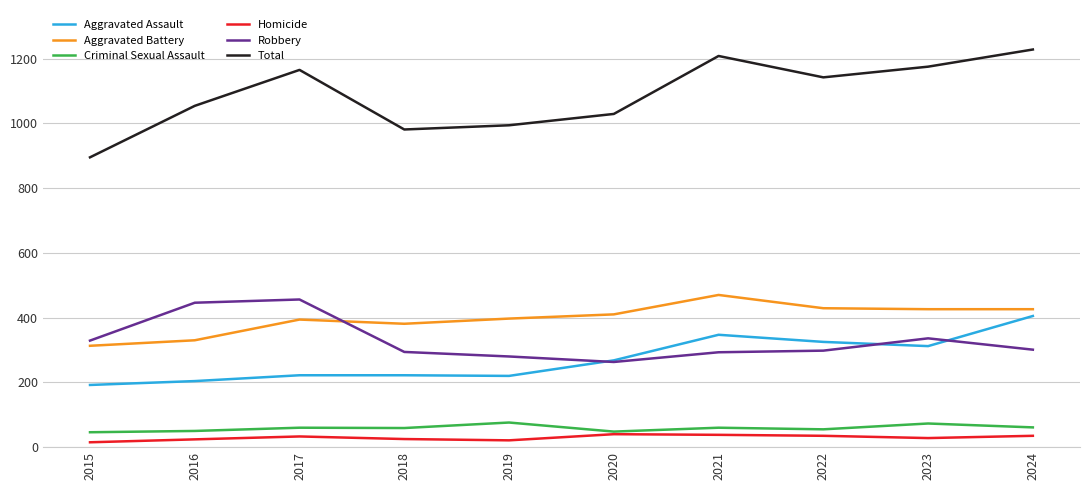

Which series has the largest total across all categories?

Total